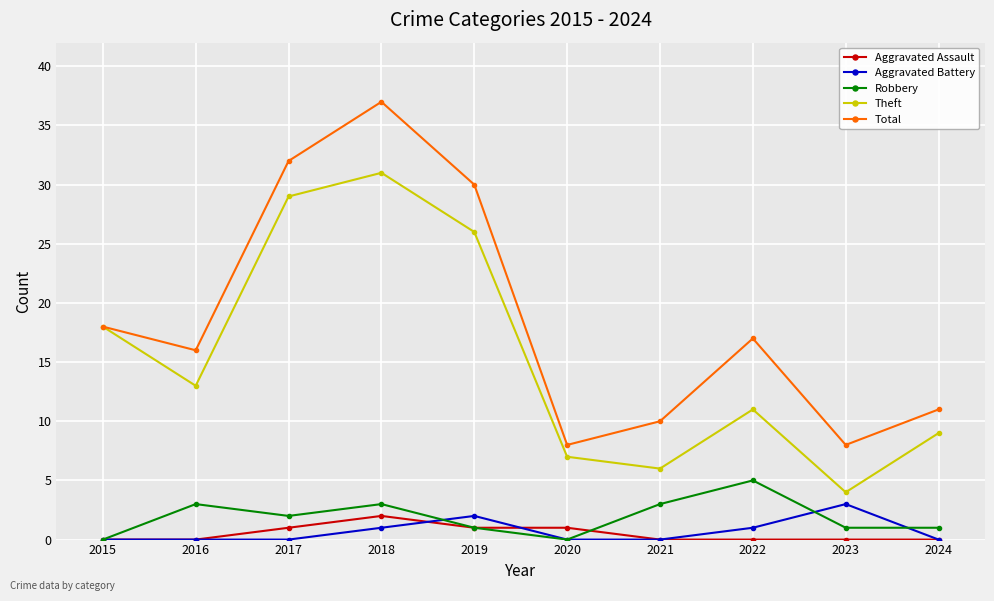

What are all the series names shown in the legend?

Aggravated Assault, Aggravated Battery, Robbery, Theft, Total